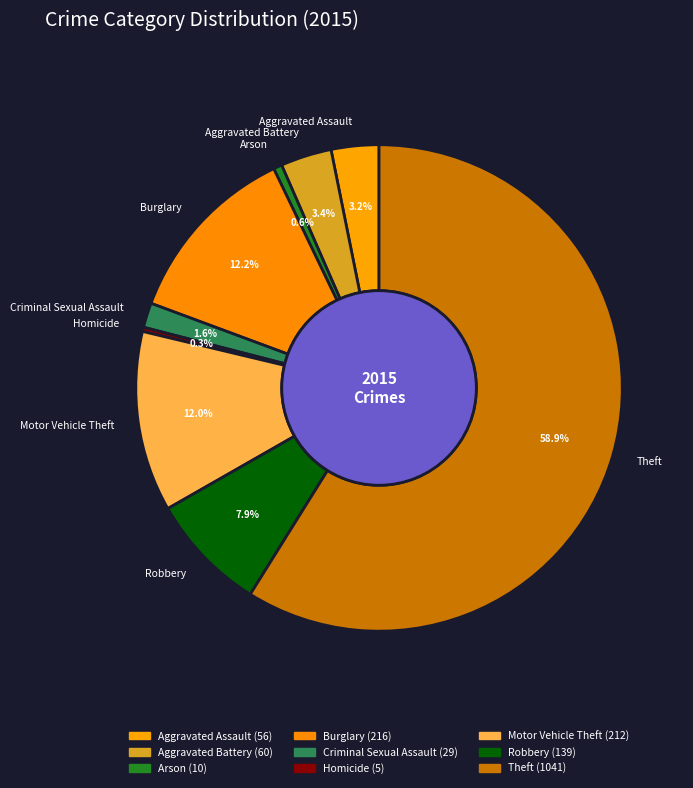

The Robbery slice represents 8% of the pie. True or false?

True